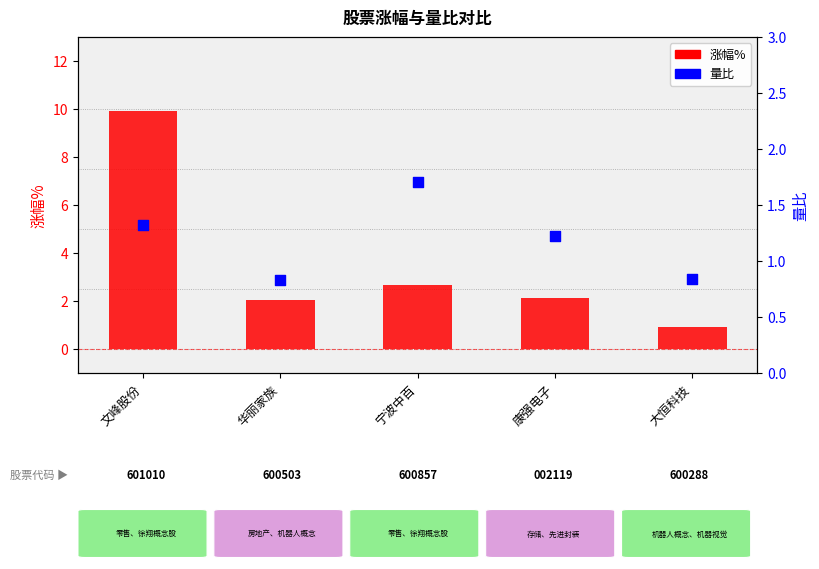

Which series contains the lowest Y value?

量比